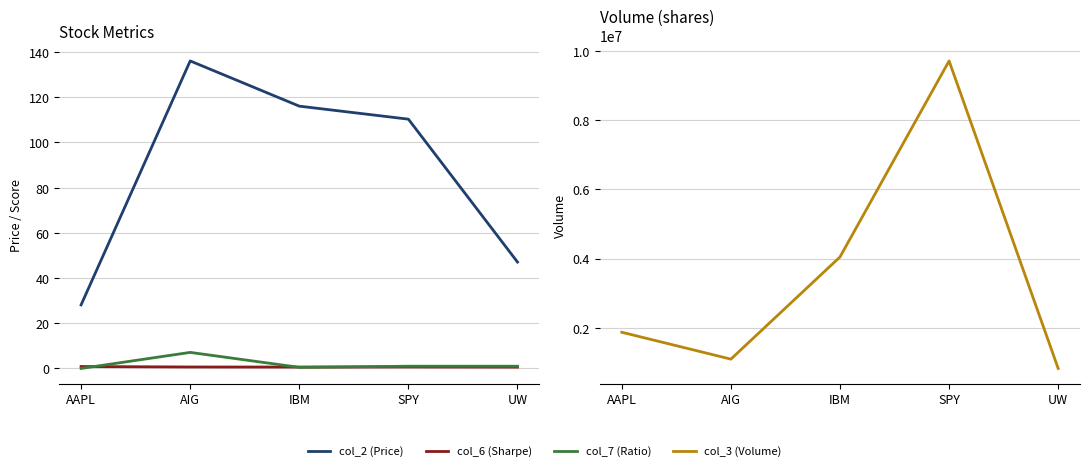

True or false: col_6 (Sharpe) and col_2 (Price) cross at least once.

False